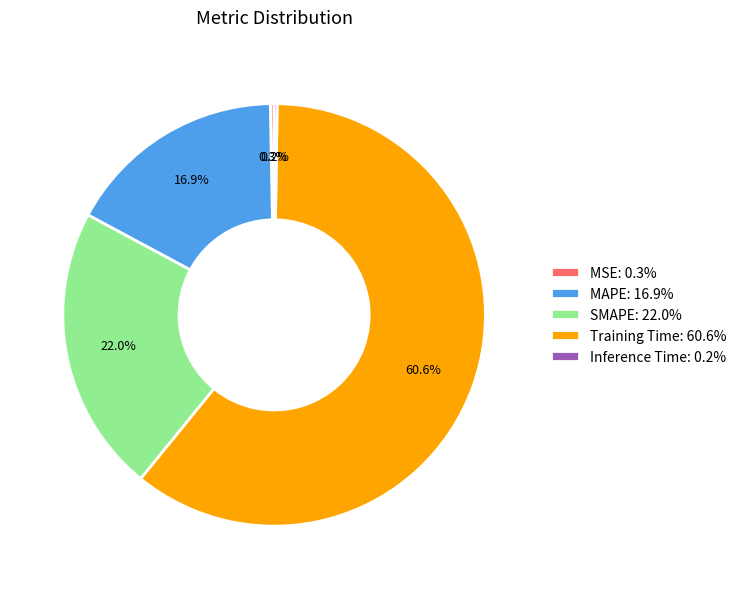

Combined, do MAPE: 16.9% and SMAPE: 22.0% account for over 50%?

No